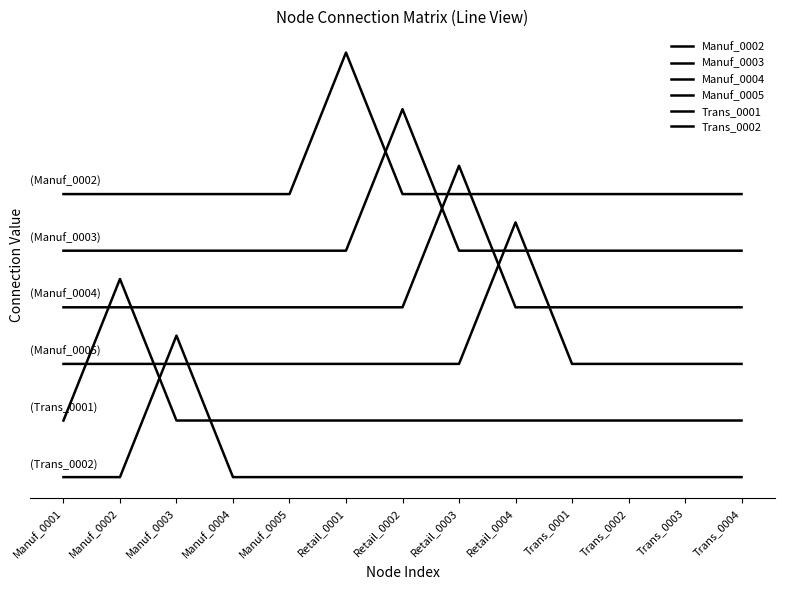

Rank the categories by Manuf_0004 value from lowest to highest.

Manuf_0001, Manuf_0002, Manuf_0003, Manuf_0004, Manuf_0005, Retail_0001, Retail_0002, Retail_0004, Trans_0001, Trans_0002, Trans_0003, Trans_0004, Retail_0003